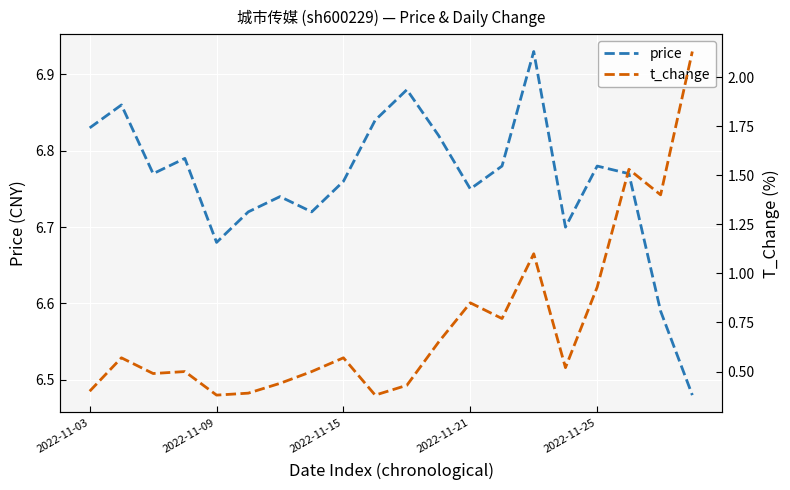

What is the difference between the maximum and minimum values in the t_change series?

1.8